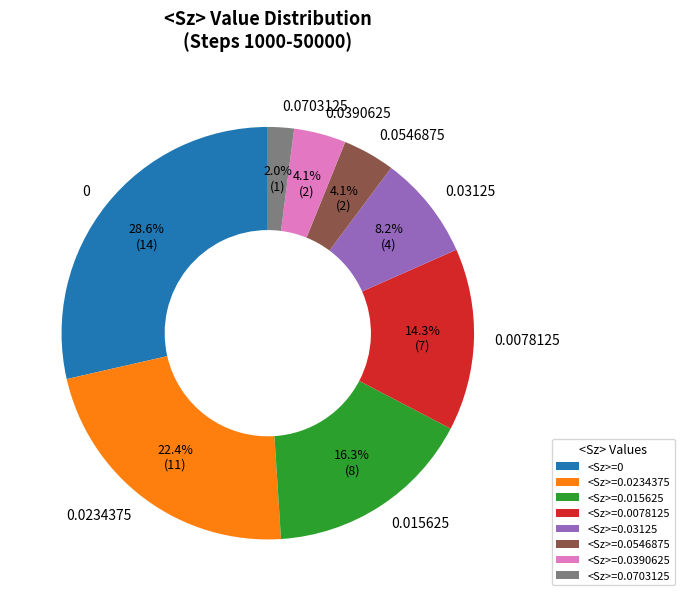

Is the sum of 0.0234375 and 0.03125 greater than half?

No